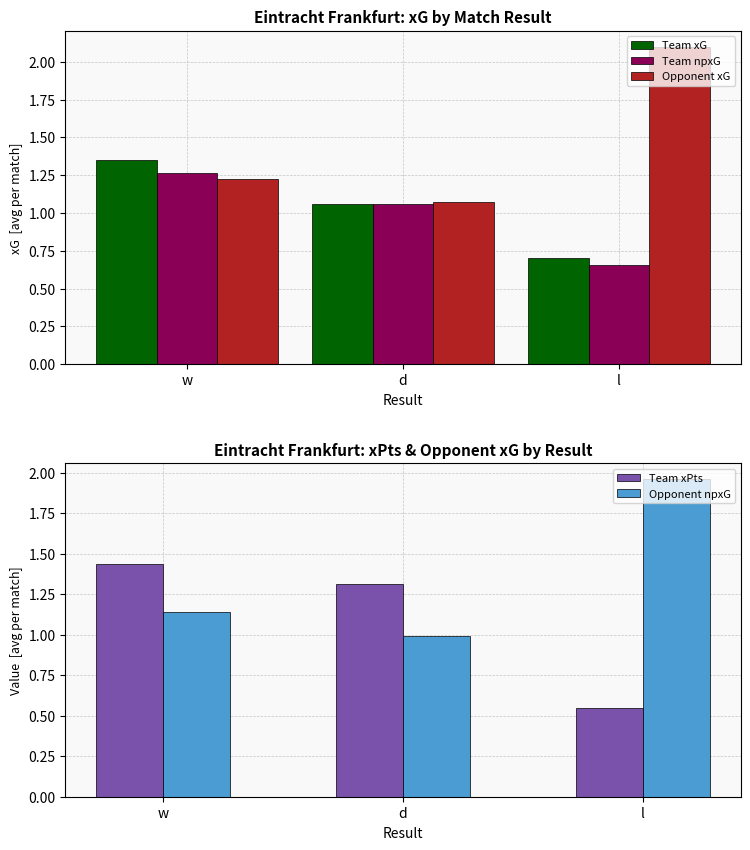

What is the minimum value shown in the chart?

0.6